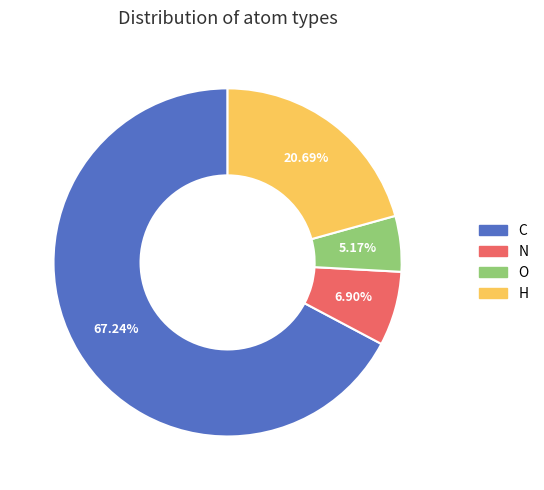

To the nearest percent, what is the difference between the H and O slice percentages?

16%